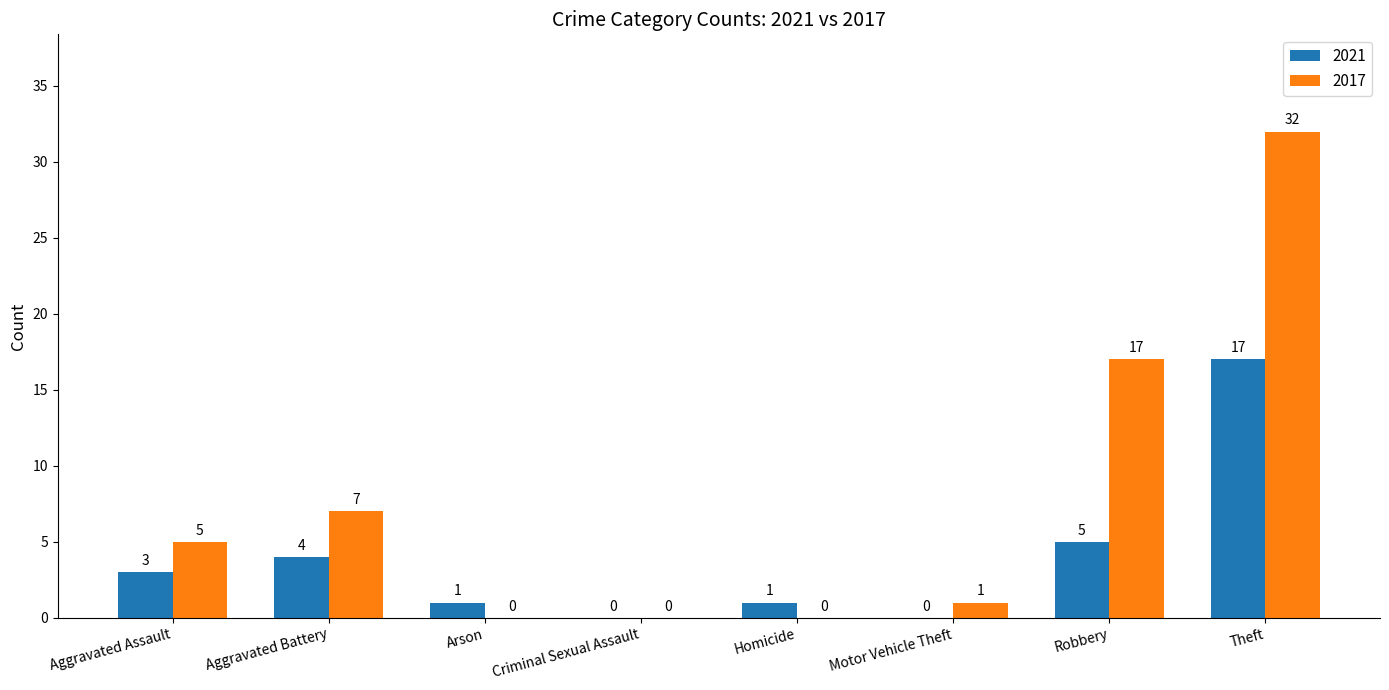

What is the total value across all series at Theft?

49